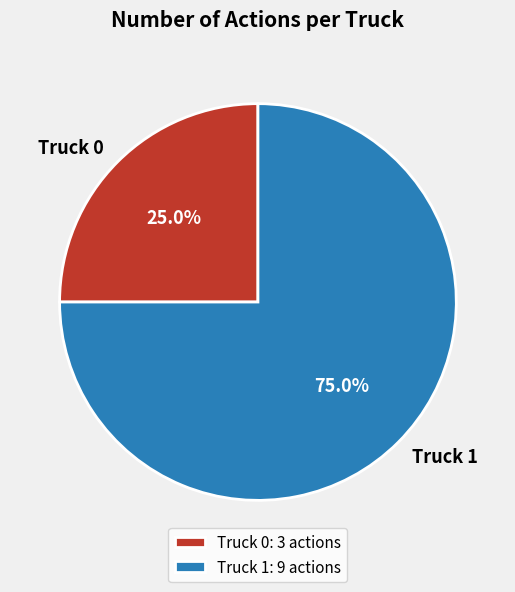

True or false: Truck 1 accounts for 62% of the total.

False